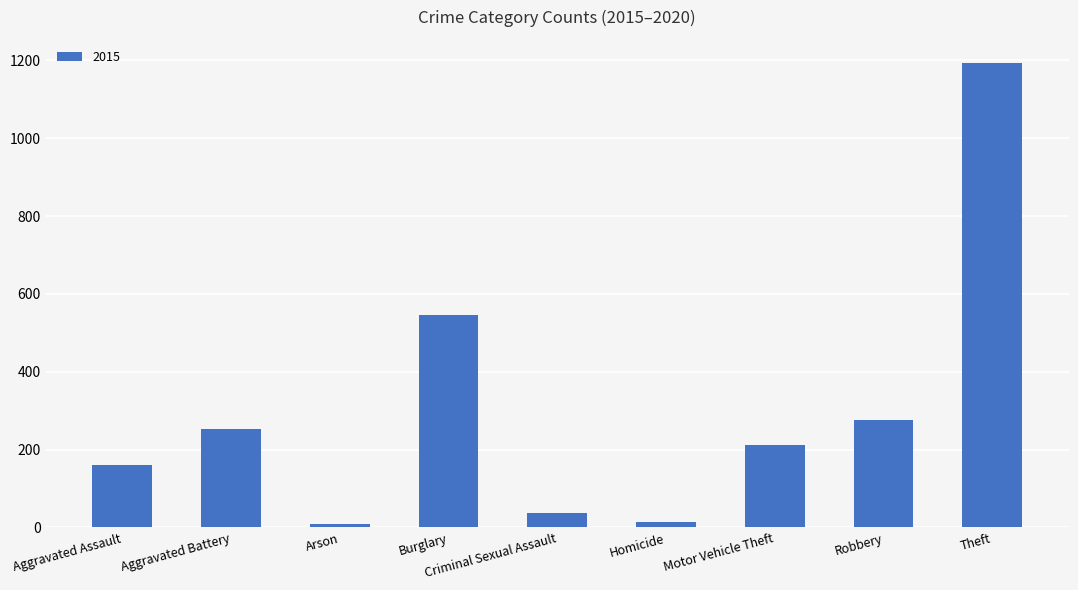

What is the ratio of the value at Robbery to the value at Burglary?

0.5